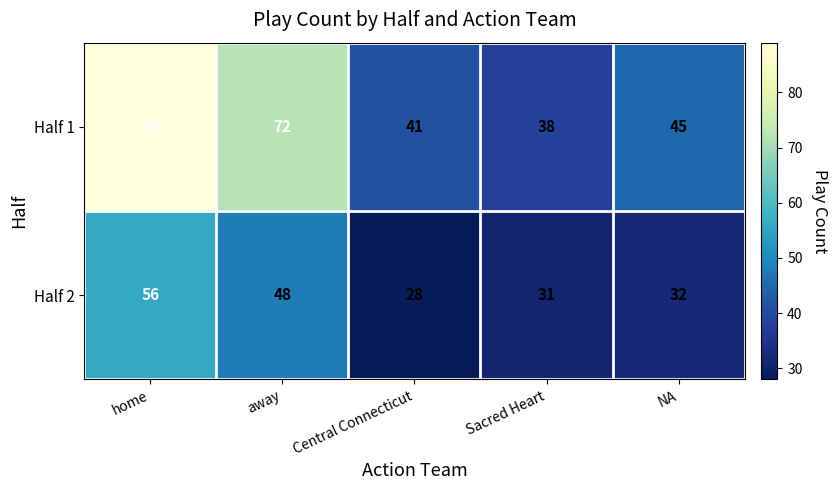

What is the sum of the Half 2 values at Central Connecticut and away?

76